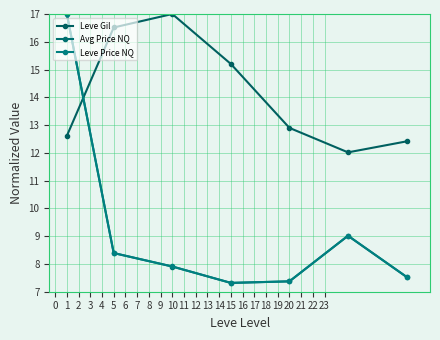

True or false: Avg Price NQ has more than 2 interior local peaks.

False